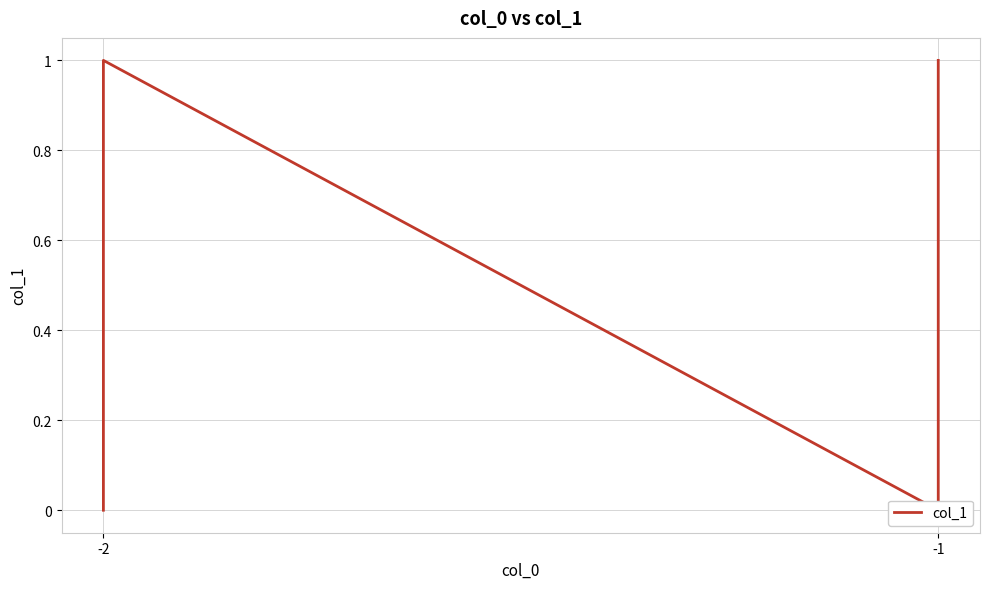

What is the maximum value shown in the chart?

1